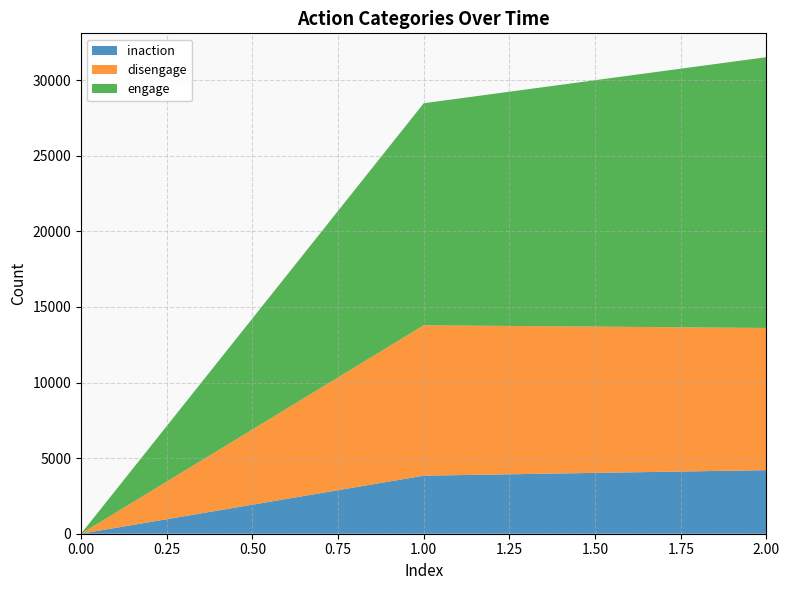

Reading left to right, list all the values displayed in this chart.

inaction: 0	3840	4206
disengage: 0	9949	9406
engage: 0	14687	17912